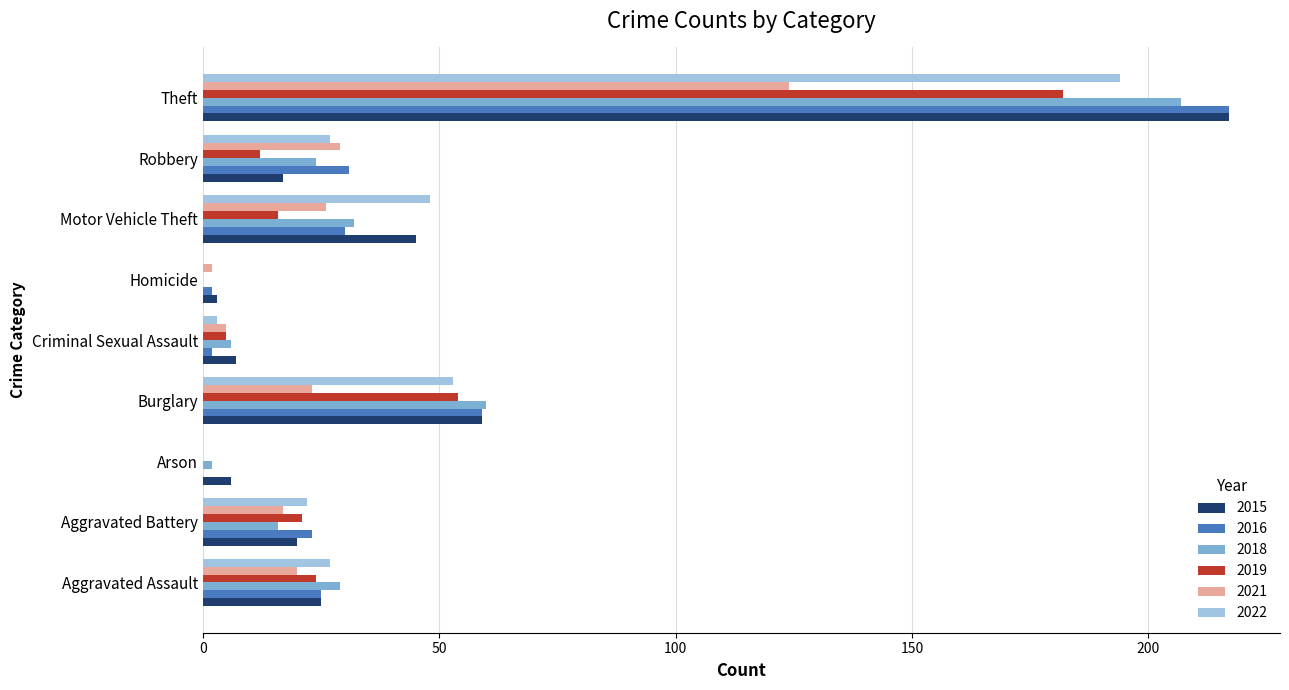

Which series changed the most between Motor Vehicle Theft and Theft?

2016